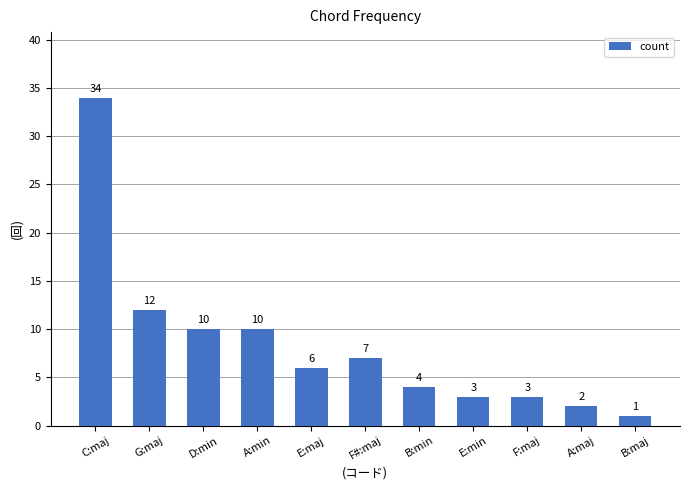

Count the number of categories in the chart.

11